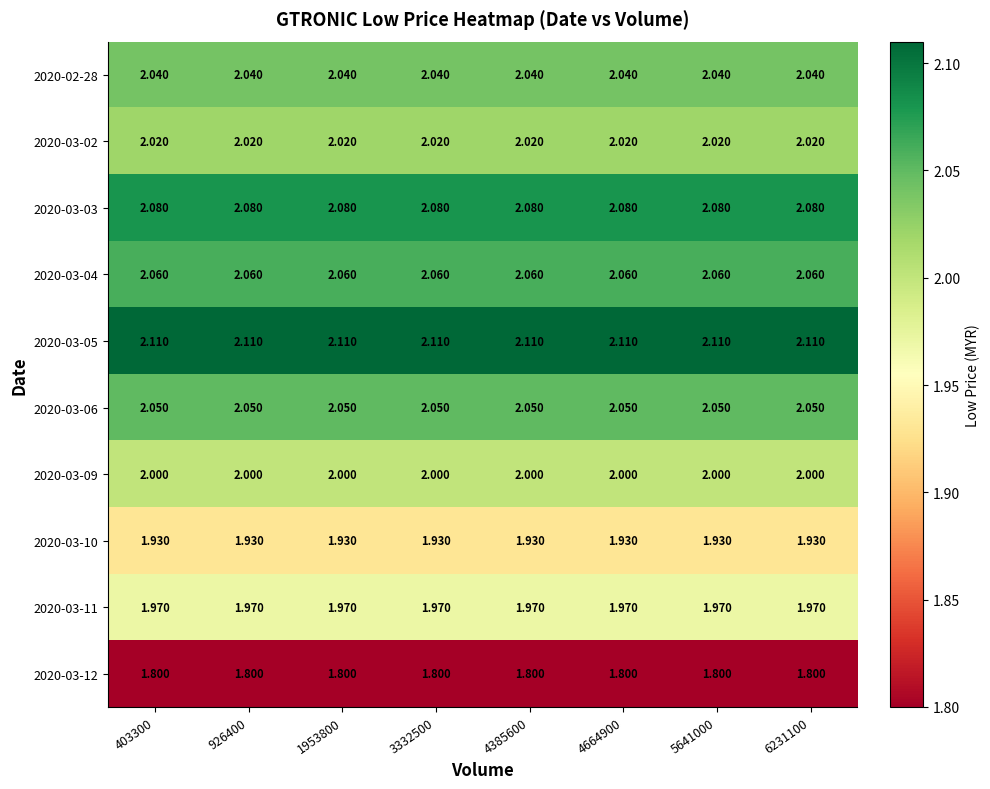

Is the value of 2020-02-28 at 1953800 greater than the value of 2020-03-11 at 1953800?

Yes